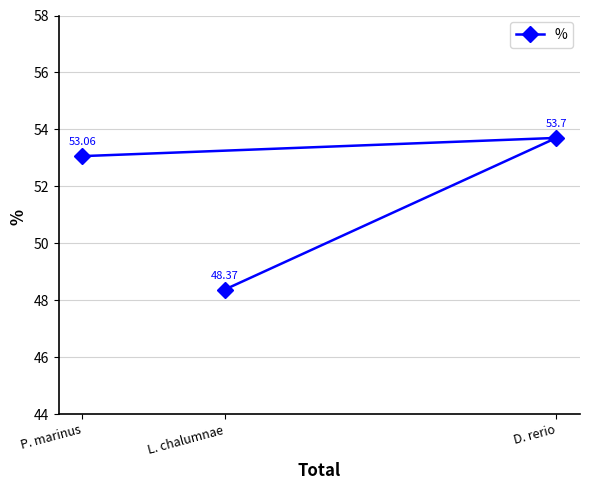

What is the value of the 1st point from the left?

53.1